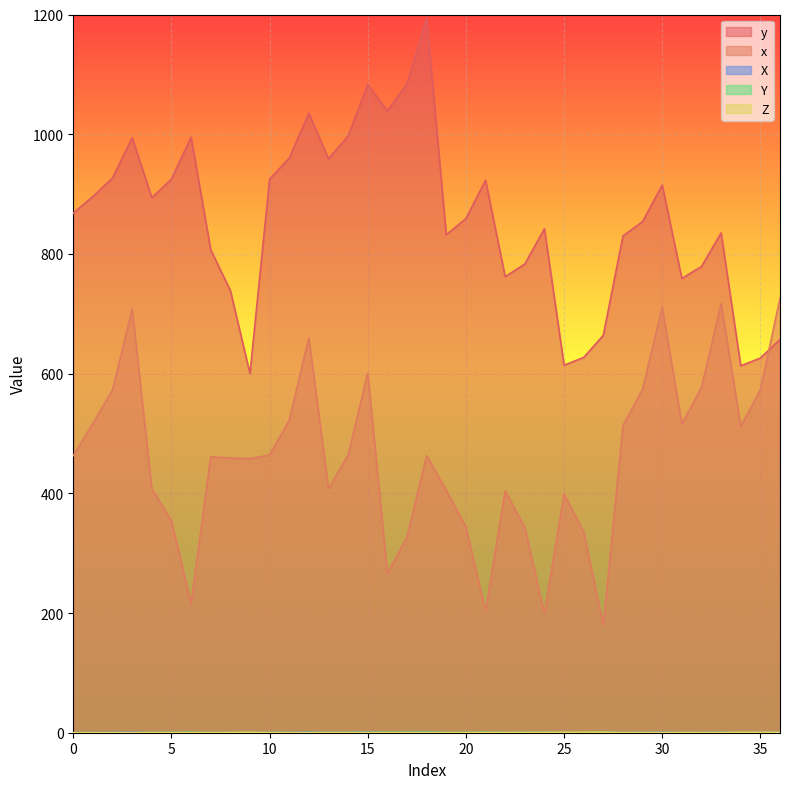

Where is the first local maximum for Y?

6